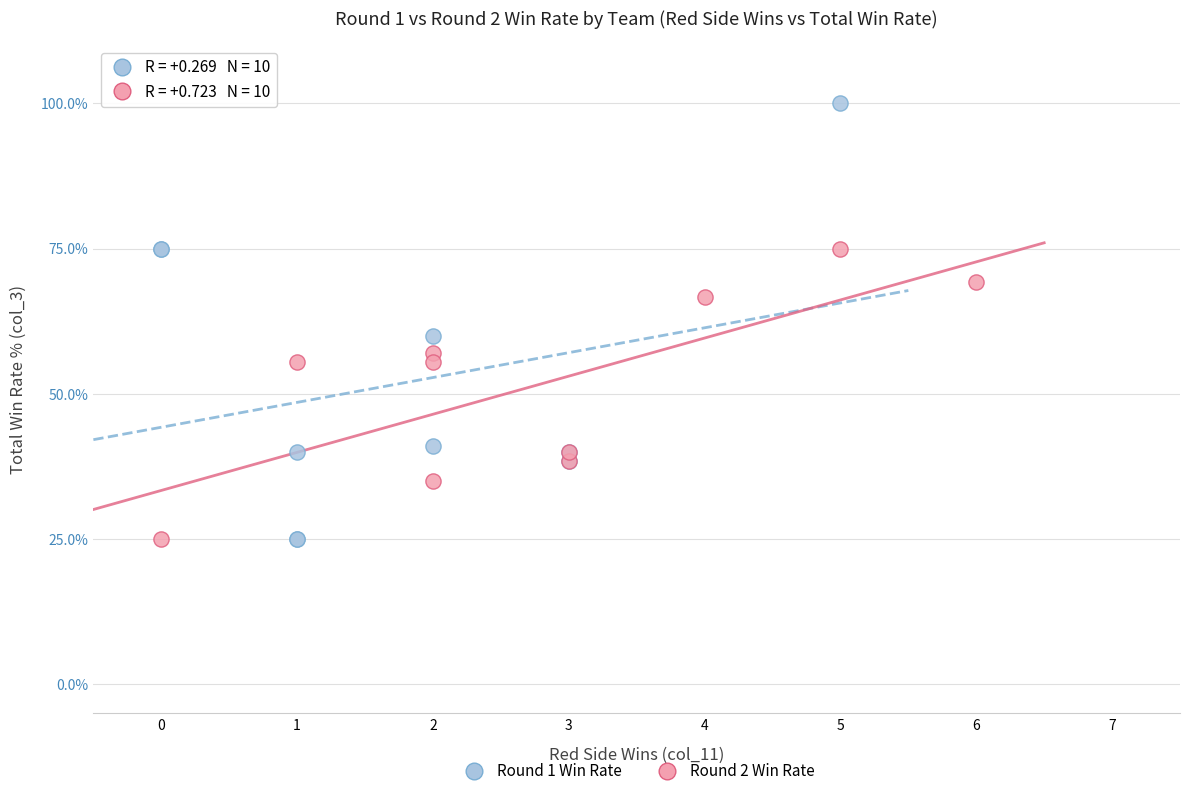

Which series has the widest spread of Y values?

Round 1 Win Rate